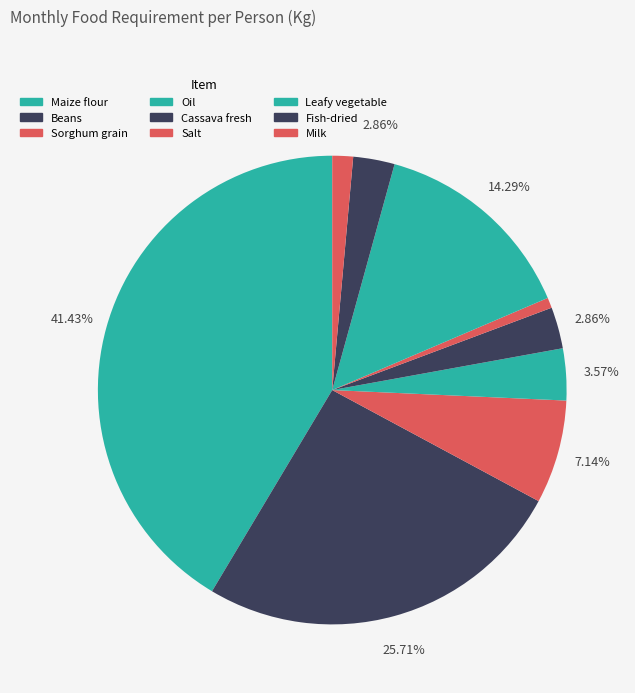

Count the number of slices in the pie.

9